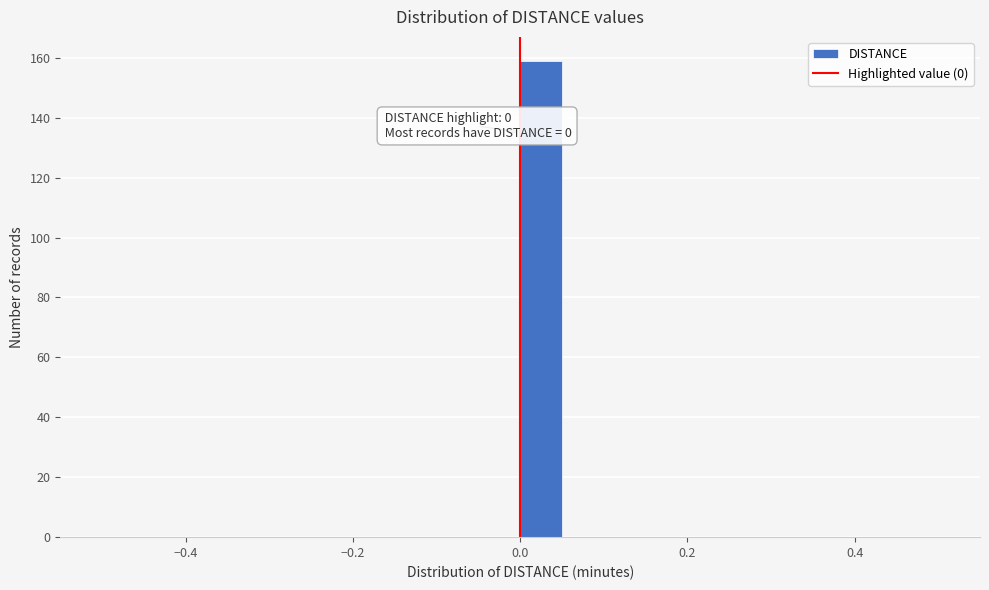

Around what value on the x-axis is the tallest bar? Give the approximate position of its centre, as read against the axis.

0.02